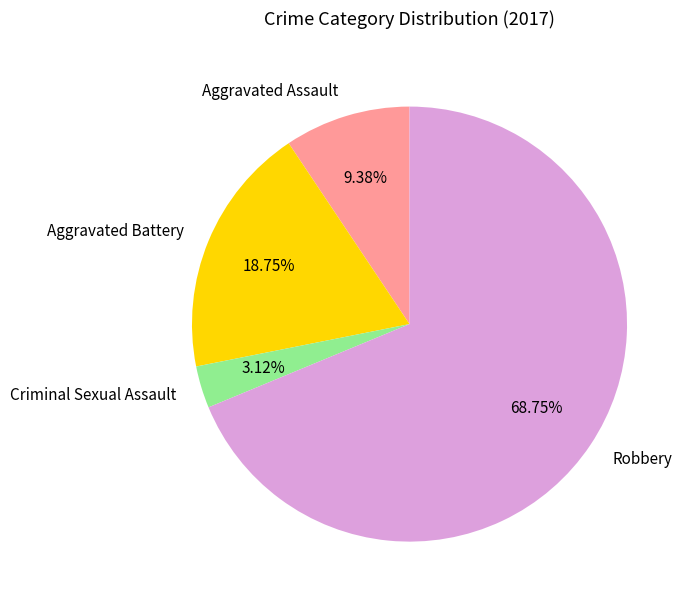

How many segments does this pie chart have?

4